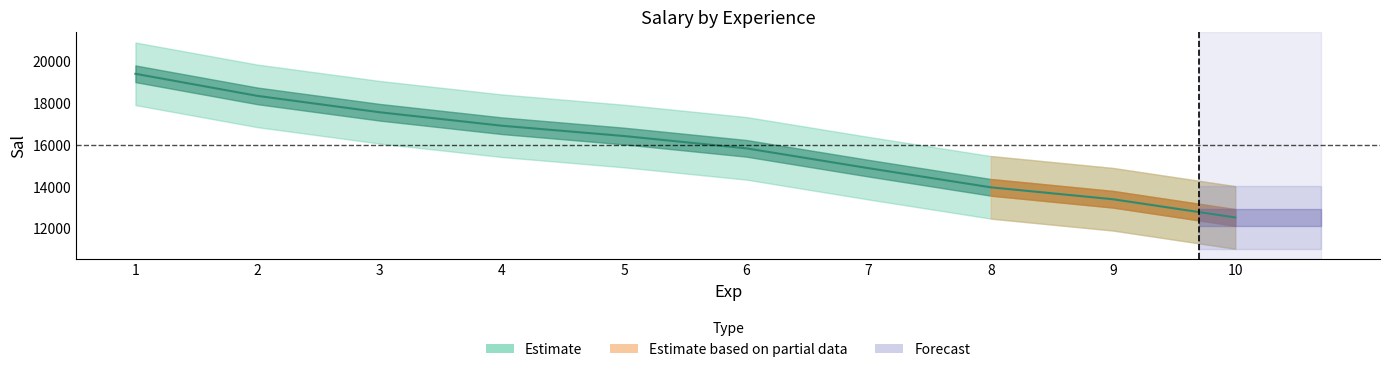

What is the value of the 5th point from the left?

16436.7